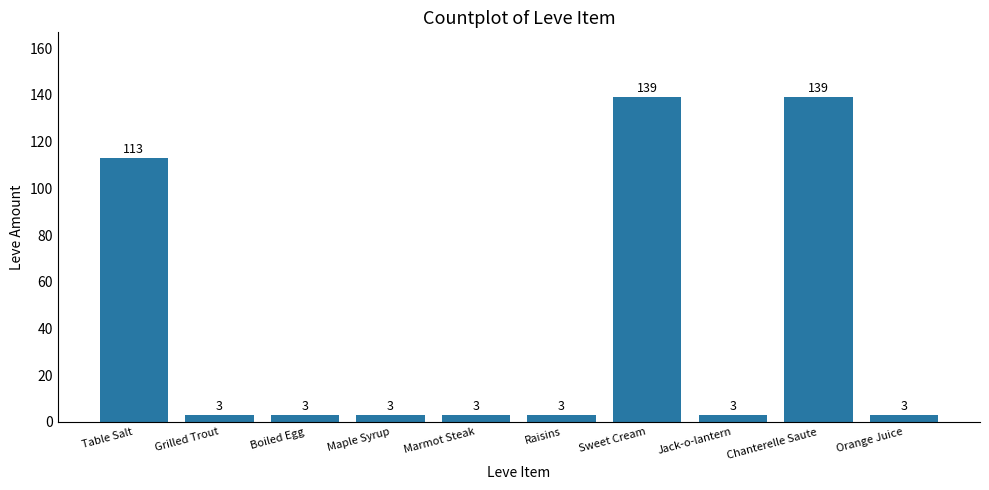

What is the minimum value shown in the chart?

3